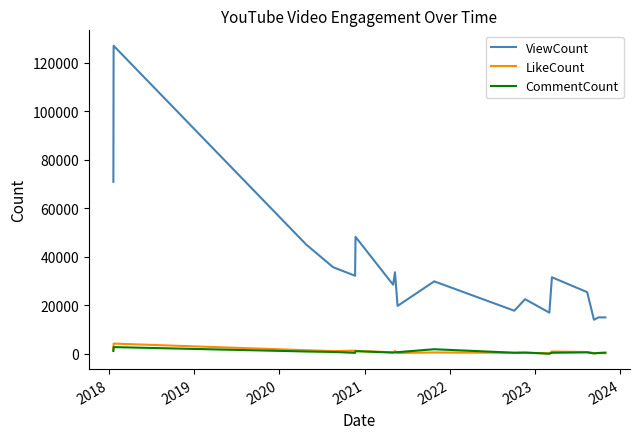

What is the maximum value for LikeCount?

4282